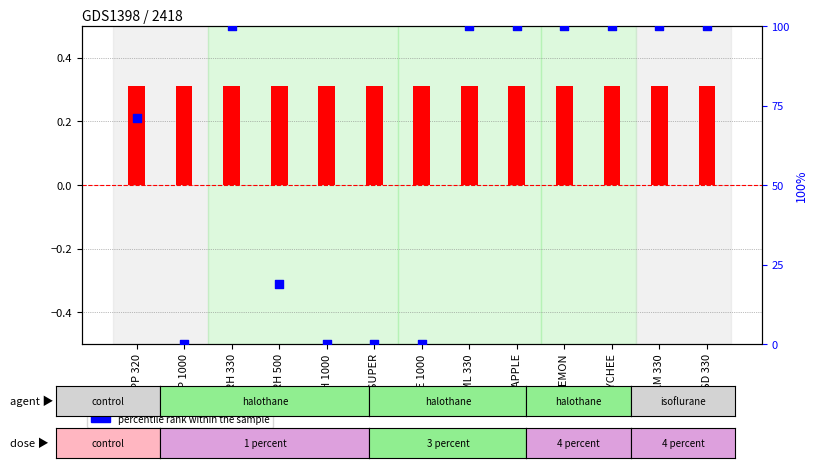

Which series has the largest total across all categories?

percentile rank within the sample